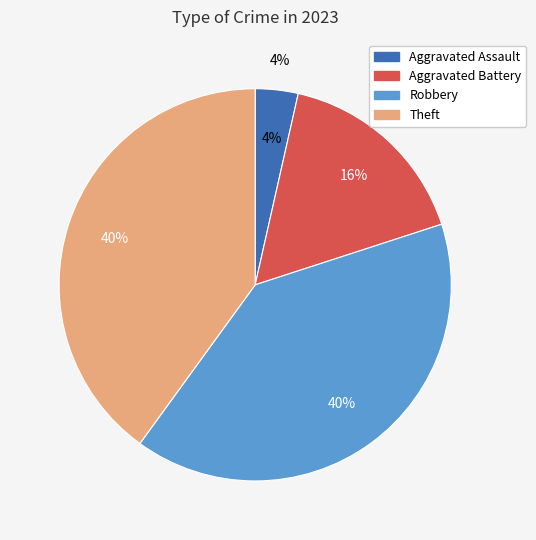

True or false: Aggravated Assault accounts for 10% of the total.

False